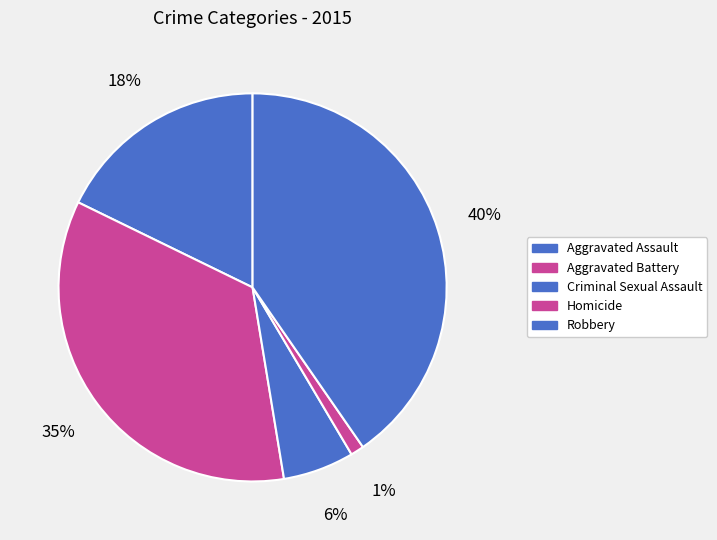

Does Homicide represent more than half of the total?

No